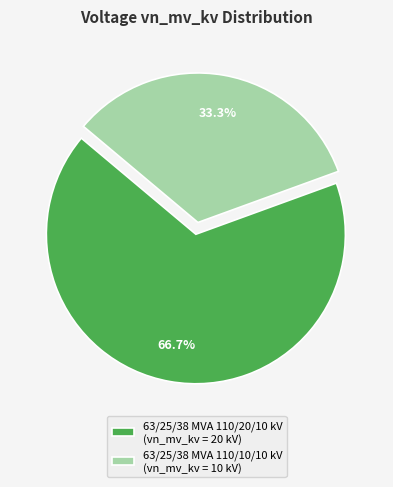

To the nearest percent, what percentage of the pie is 63/25/38 MVA 110/10/10 kV?

33%